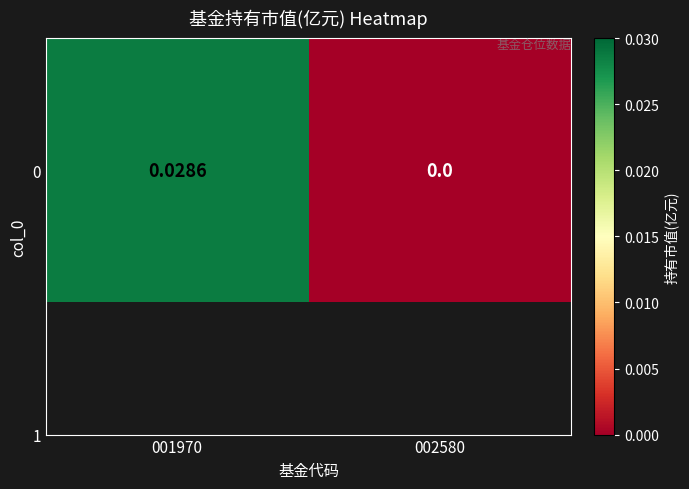

Rank the categories by value from lowest to highest.

002580, 001970